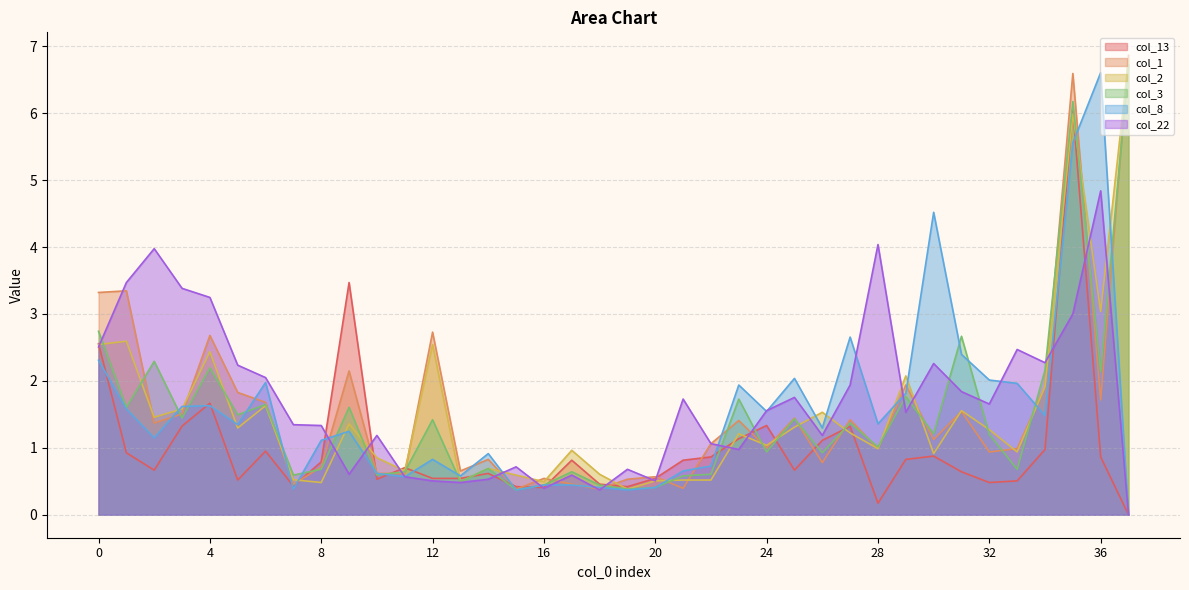

Between which two adjacent categories do col_1 and col_2 first intersect?

1 and 2